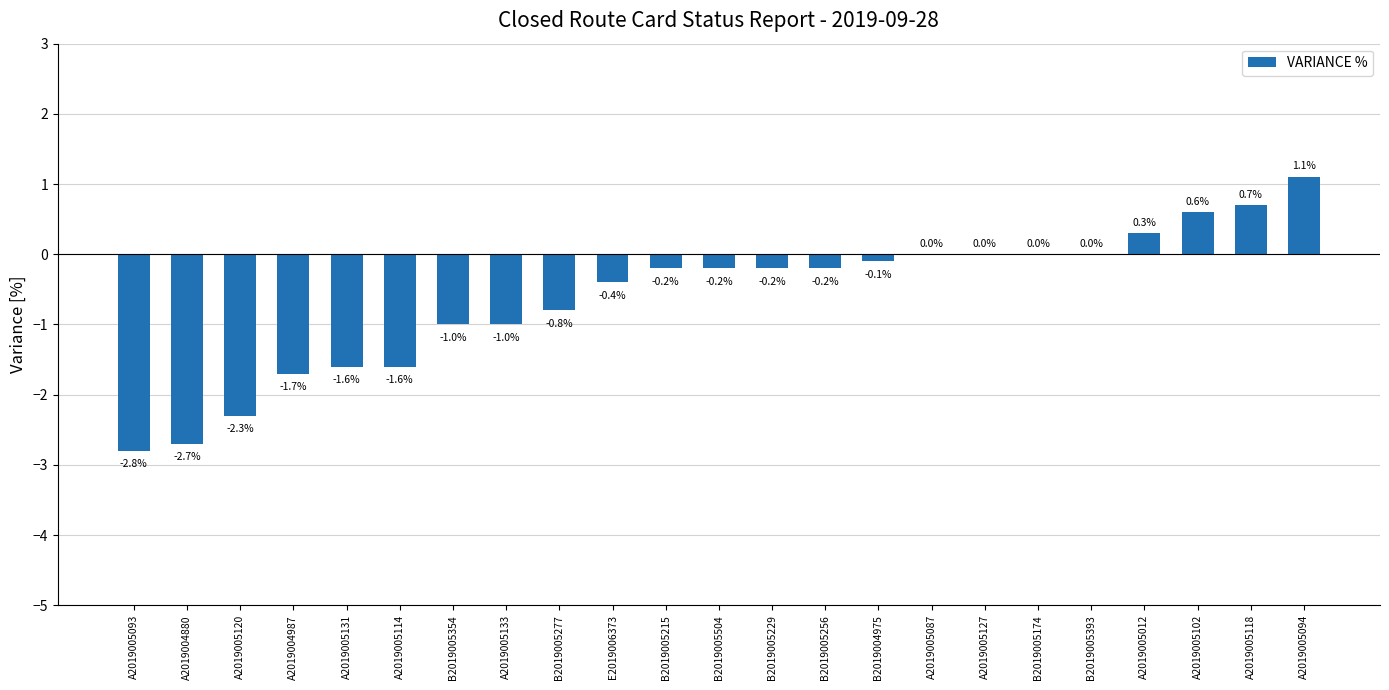

Which category has the highest value across all series?

A2019005094